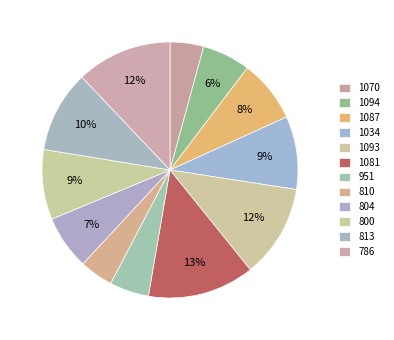

How many segments does this pie chart have?

12